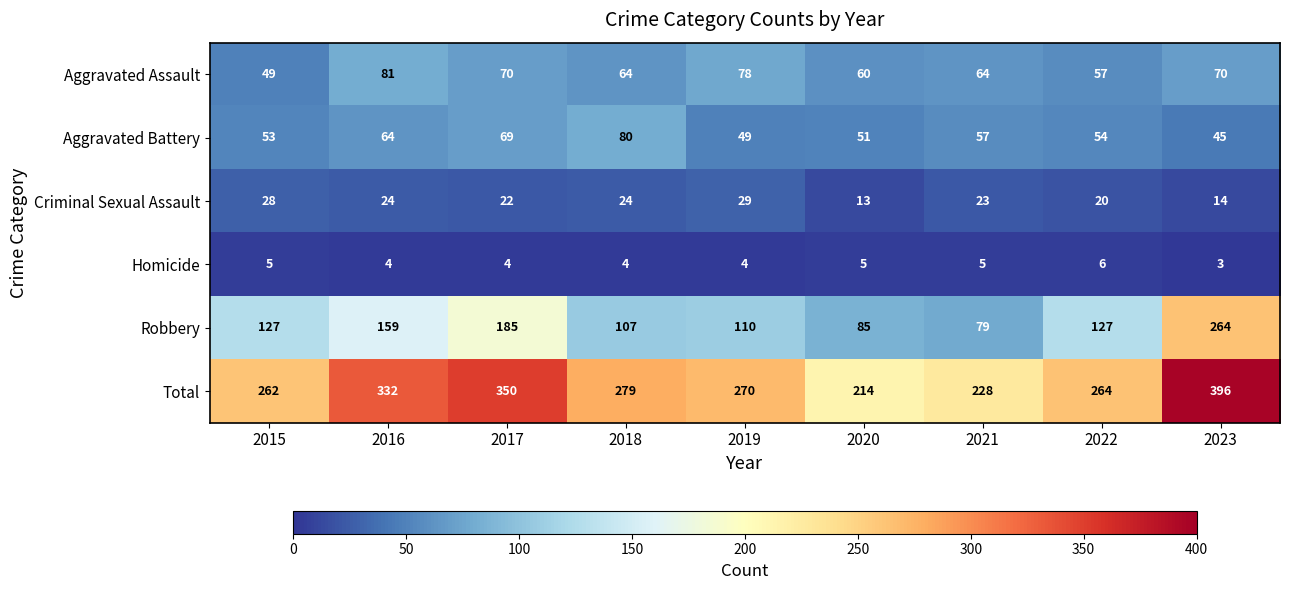

List the series in order of their peak value, lowest first.

Homicide, Criminal Sexual Assault, Aggravated Battery, Aggravated Assault, Robbery, Total